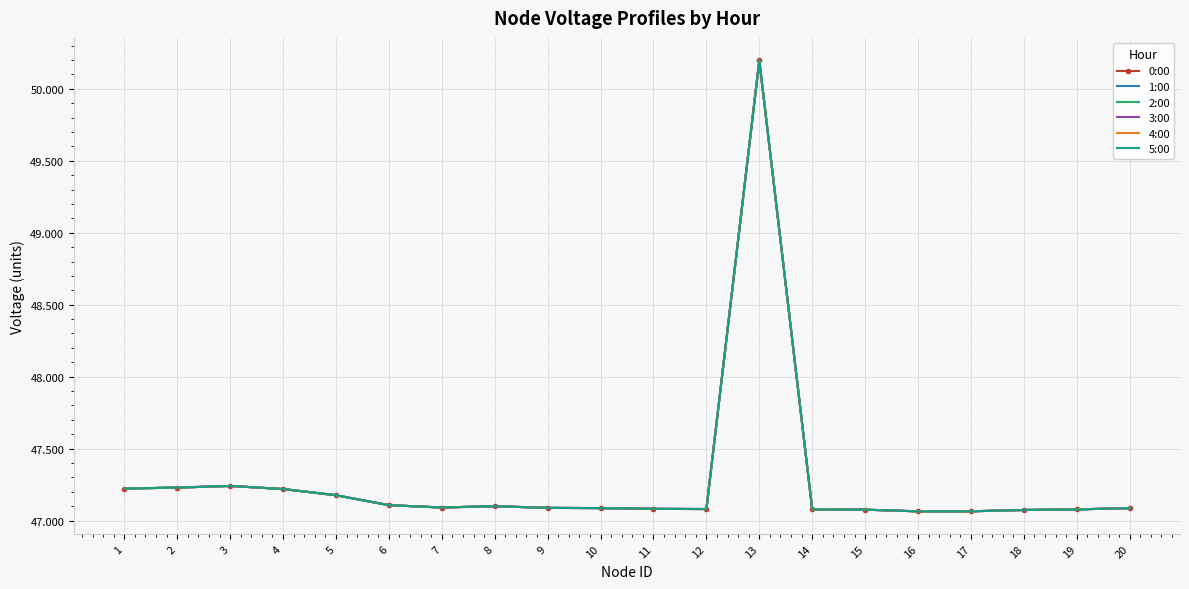

True or false: 5:00 and 0:00 cross at least once.

False